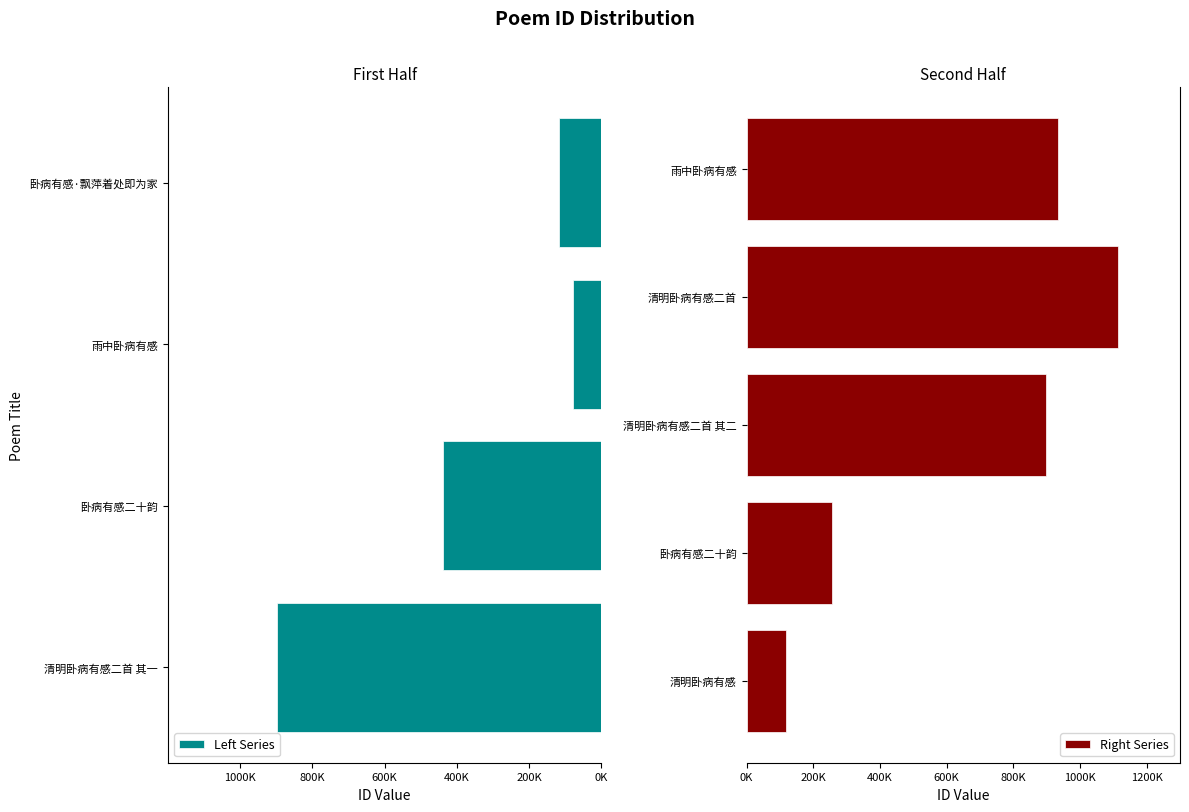

List the labels in order of value, largest first.

清明卧病有感二首, 雨中卧病有感, 清明卧病有感二首 其一, 清明卧病有感二首 其二, 卧病有感二十韵, 卧病有感二十韵, 卧病有感·飘萍着处即为家, 清明卧病有感, 雨中卧病有感